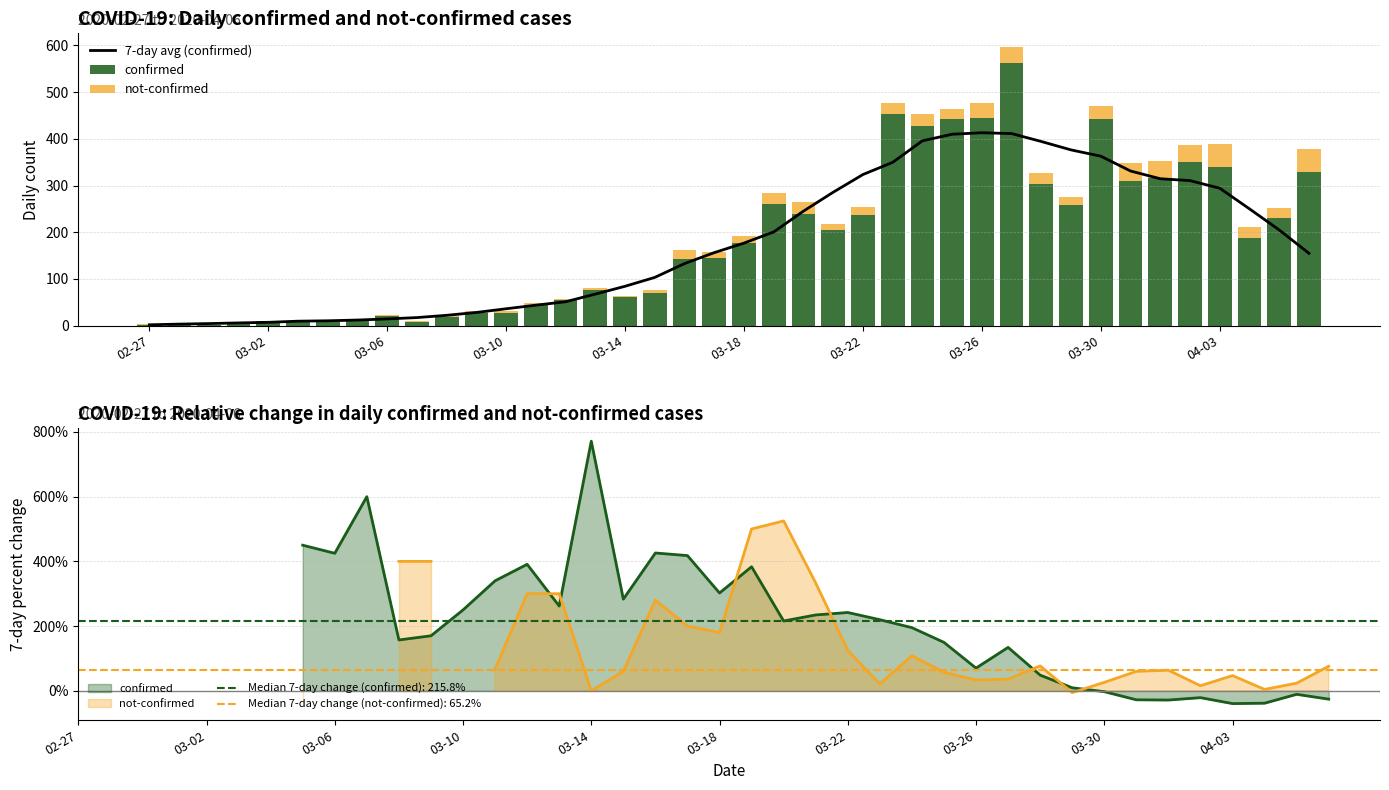

What is the highest value of the 7-day avg (confirmed) series?

413.0